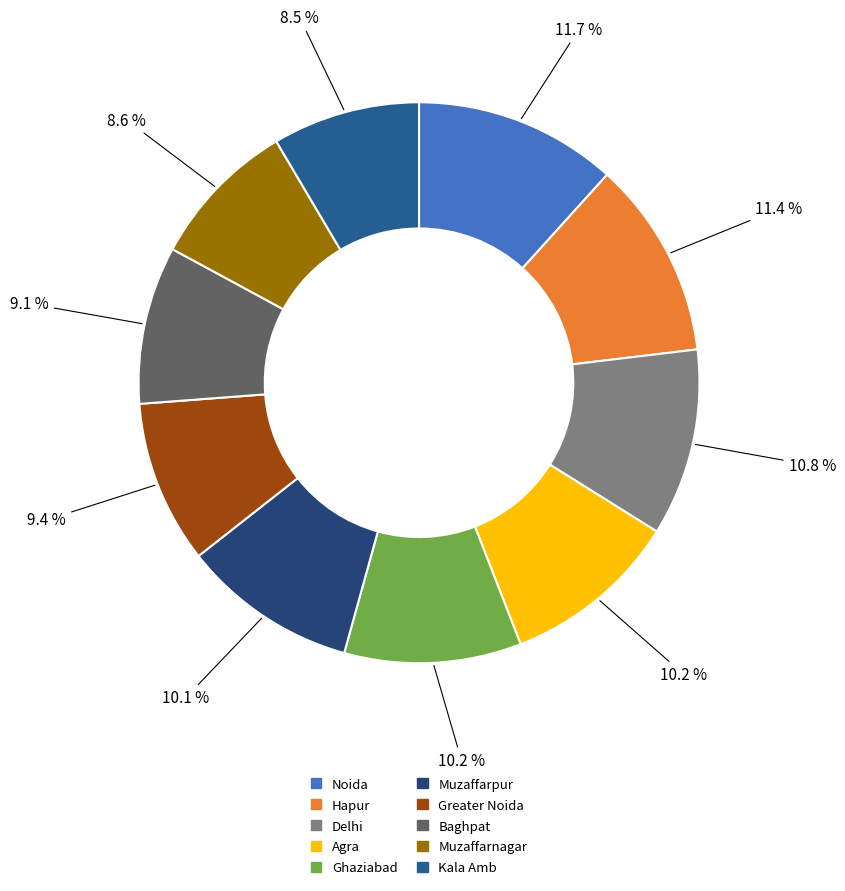

Does Delhi account for over 50% of the chart?

No